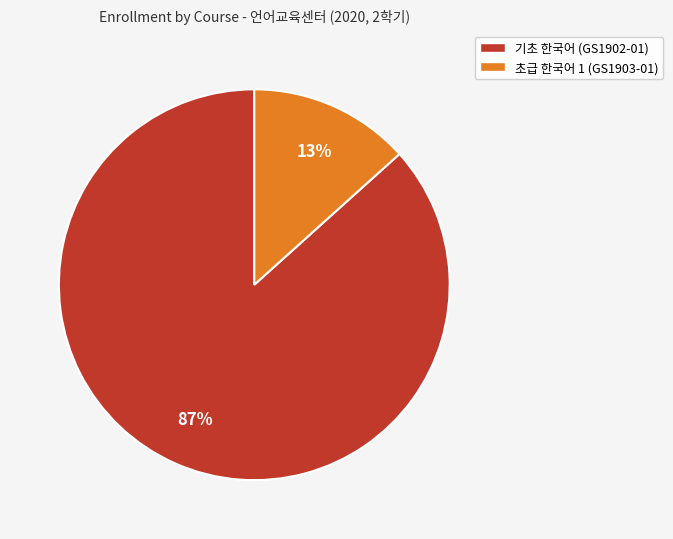

To the nearest percent, what percentage of the pie is 초급 한국어 1 (GS1903-01)?

13%